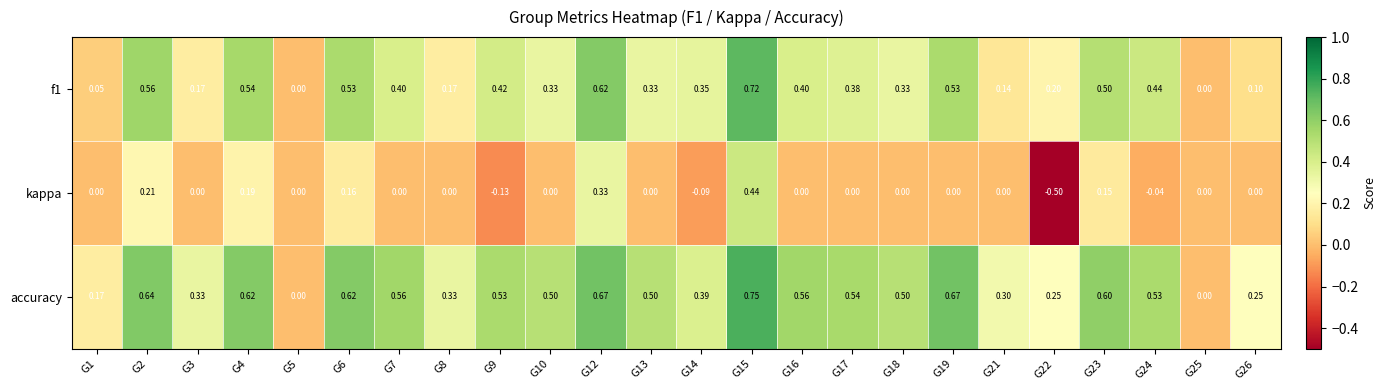

List the series in order of their overall mean, highest first.

accuracy, f1, kappa